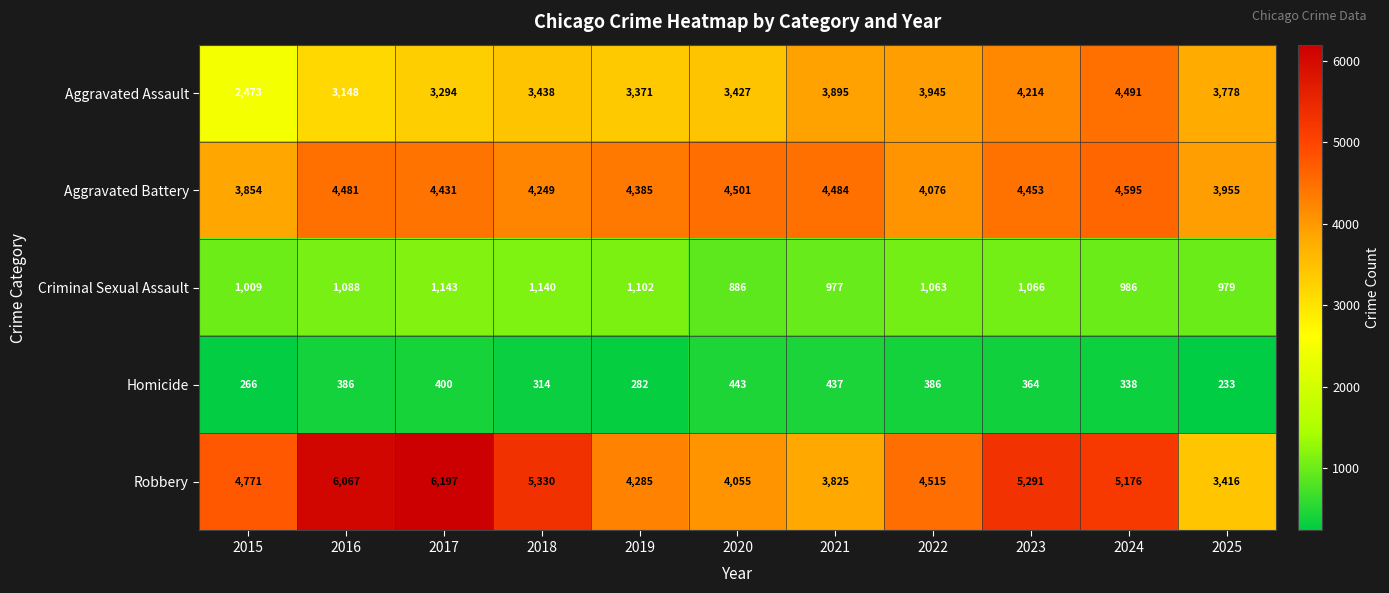

What is the difference between the Aggravated Battery values at 2022 and 2025?

121